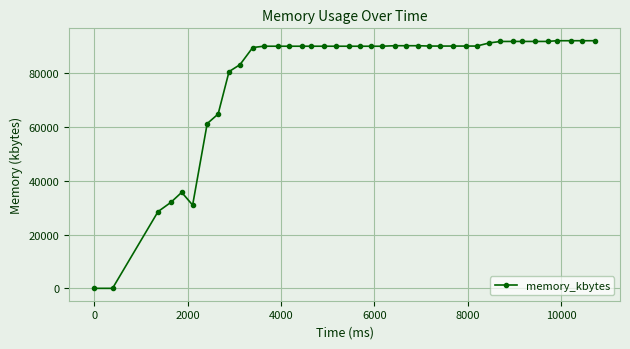

What is the maximum value shown in the chart?

92088